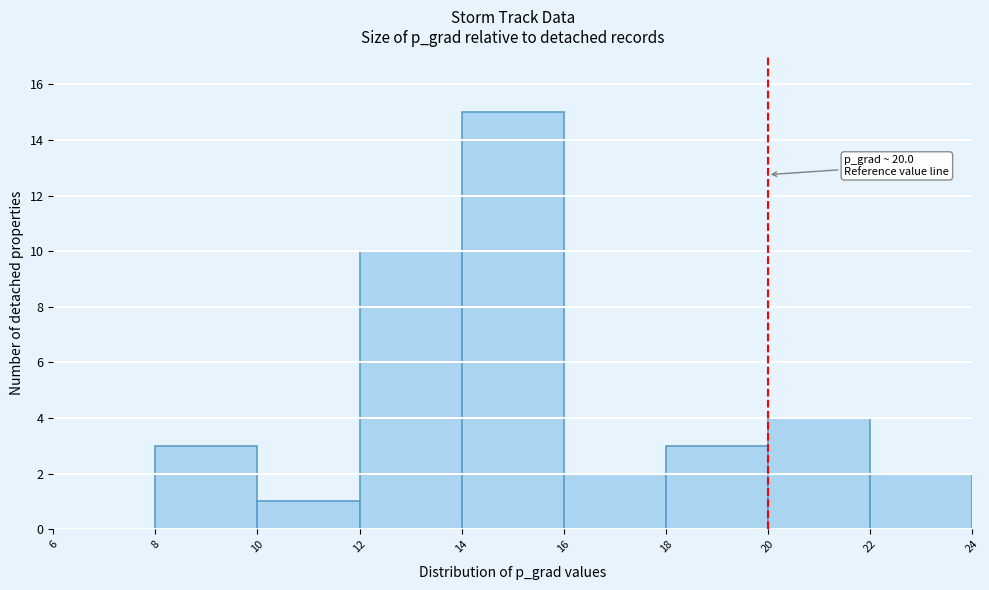

Which range on the x-axis has the tallest bar?

14 to 16